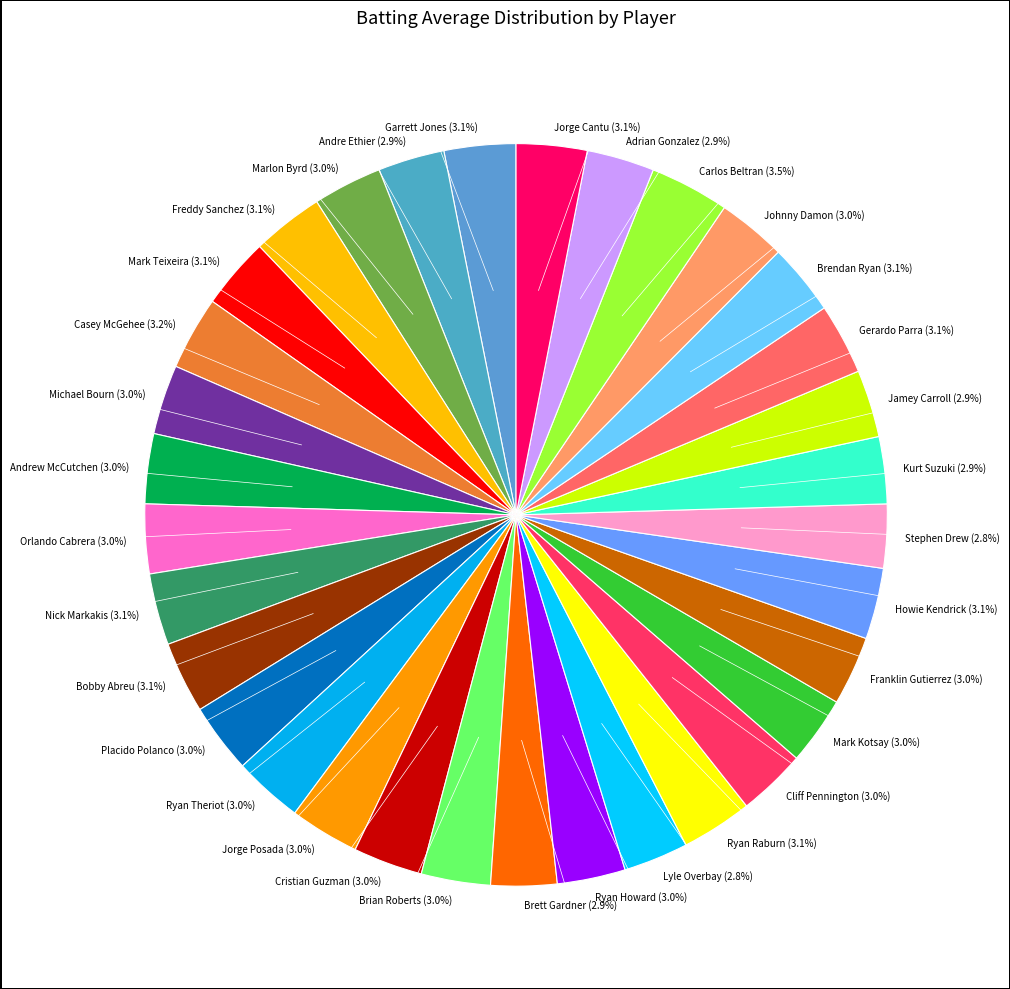

How many segments does this pie chart have?

33